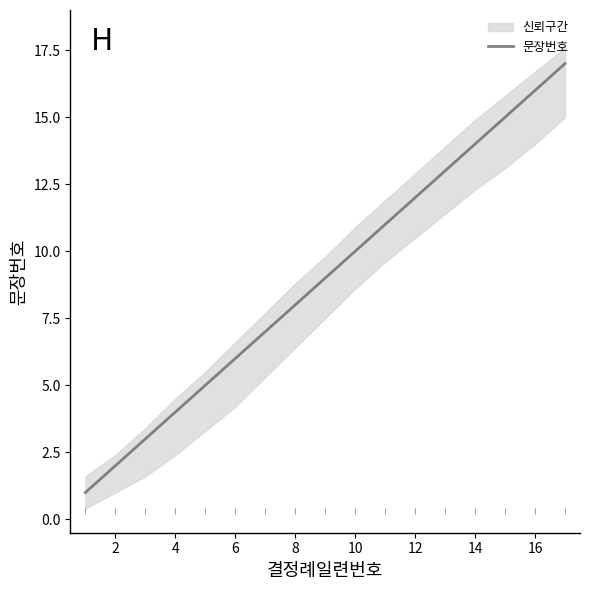

Reading right to left, transcribe all the data shown in this chart.

17	16	15	14	13	12	11	10	9	8	7	6	5	4	3	2	1